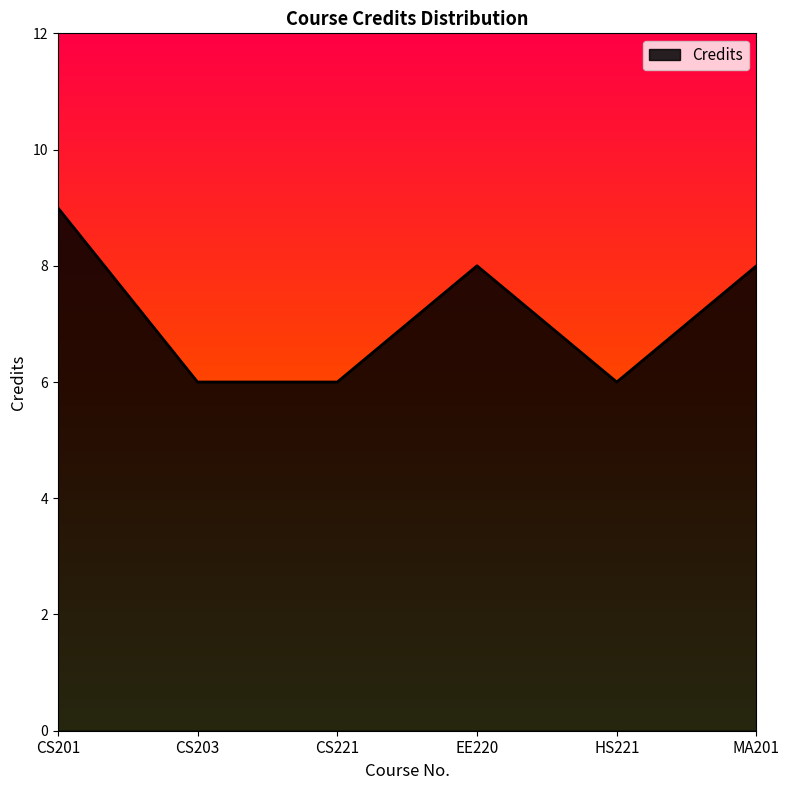

True or false: the data has more than 1 interior local peaks.

False